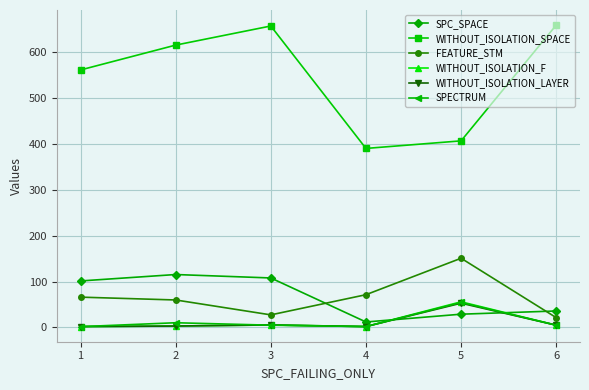

True or false: WITHOUT_ISOLATION_LAYER and WITHOUT_ISOLATION_SPACE intersect in this chart.

False